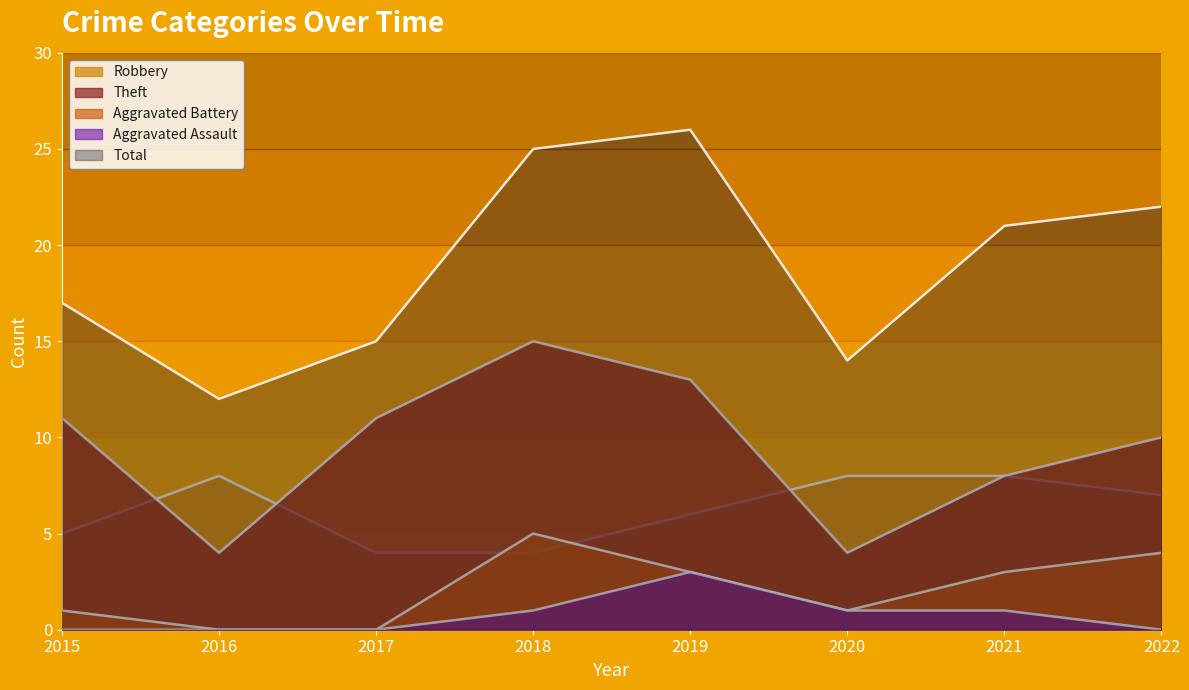

What is the spread (max minus min) of values at 2017?

15